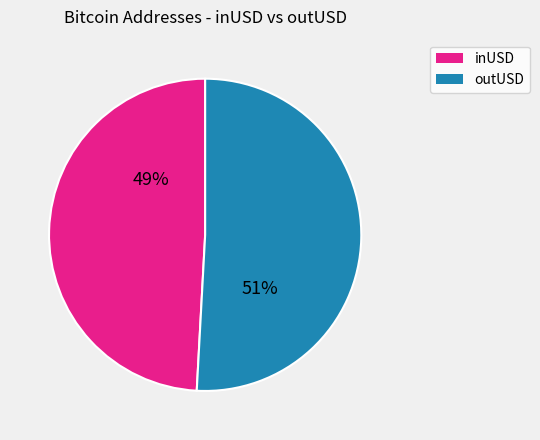

To the nearest percent, what is the difference between the largest and smallest slice percentages?

2%